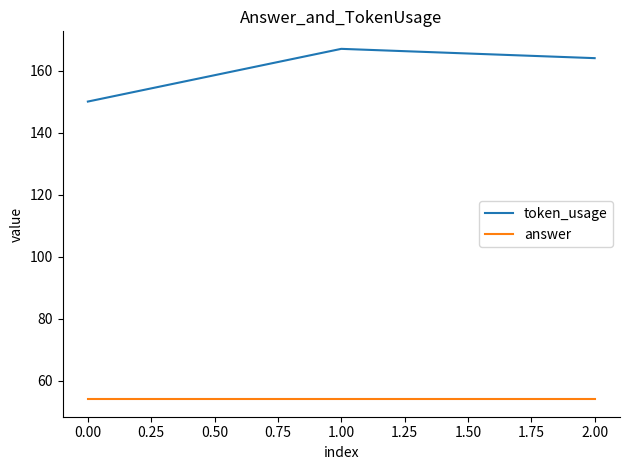

List the labels in order of token_usage value, largest first.

1.00, 2.00, 0.00